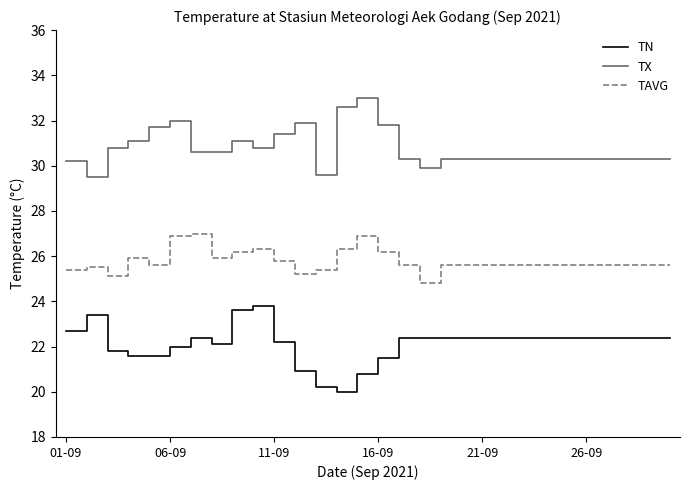

How many lines are shown in the chart?

3